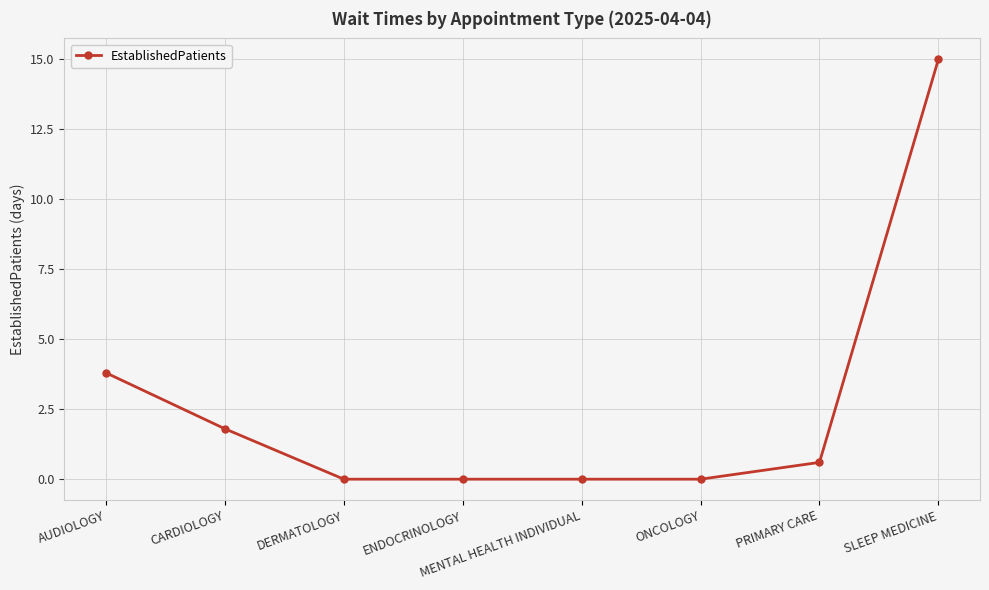

True or false: there are more than 1 points higher than both neighbors.

False